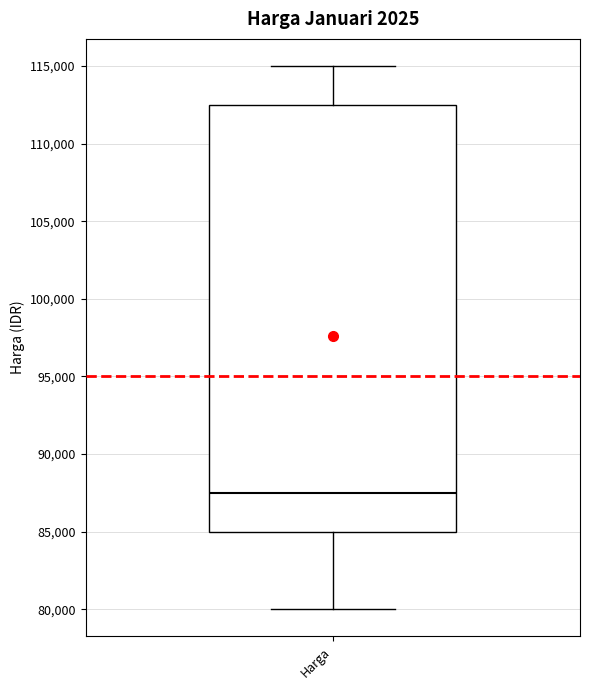

Transcribe this box plot: give where the median line is, the range the box spans, and where the two whiskers end, as read against the y-axis. The values are not printed on the chart, so give them approximately, as read against the axis.

median 87500, box 85000 to 112500, whiskers 80000 to 115000